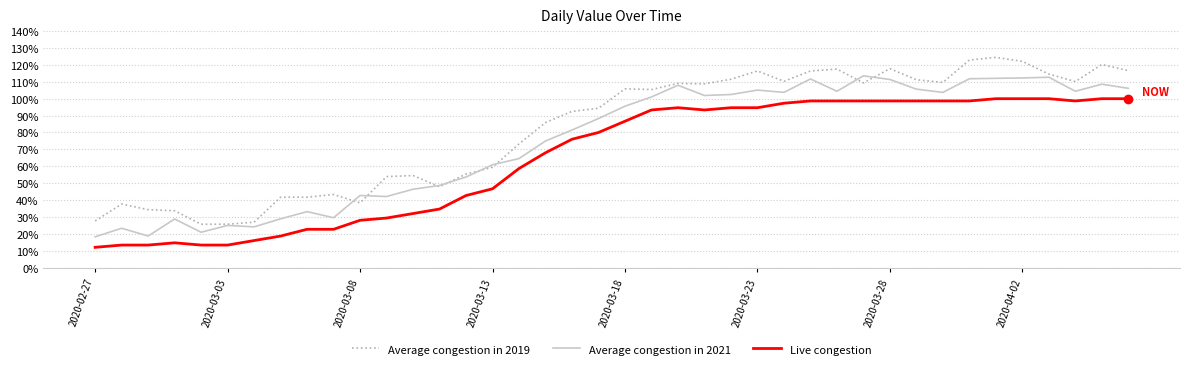

Which series has the largest total across all categories?

Average congestion in 2019